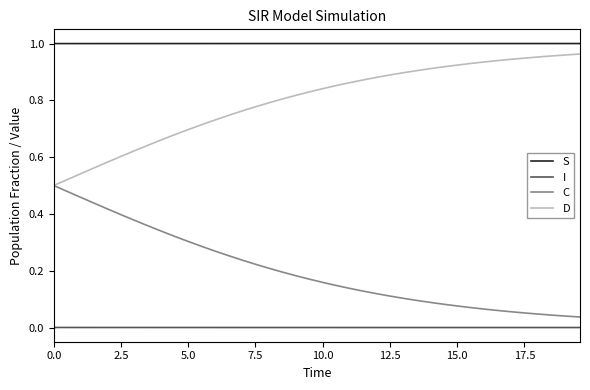

True or false: I and C cross at least once.

False